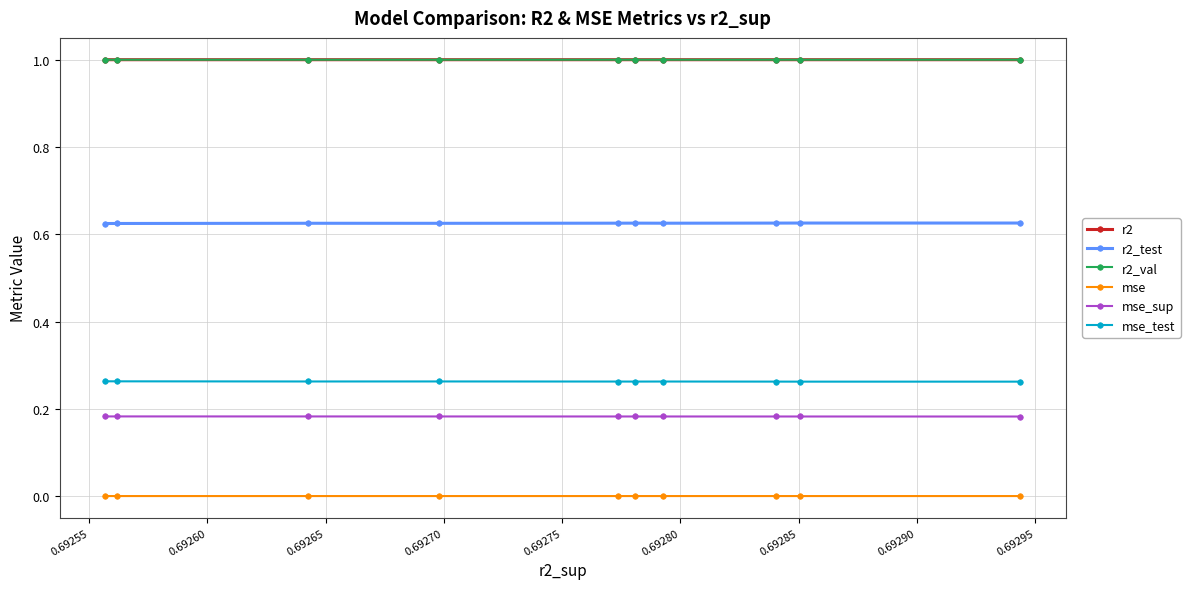

What is the average value of the r2_val series?

1.0